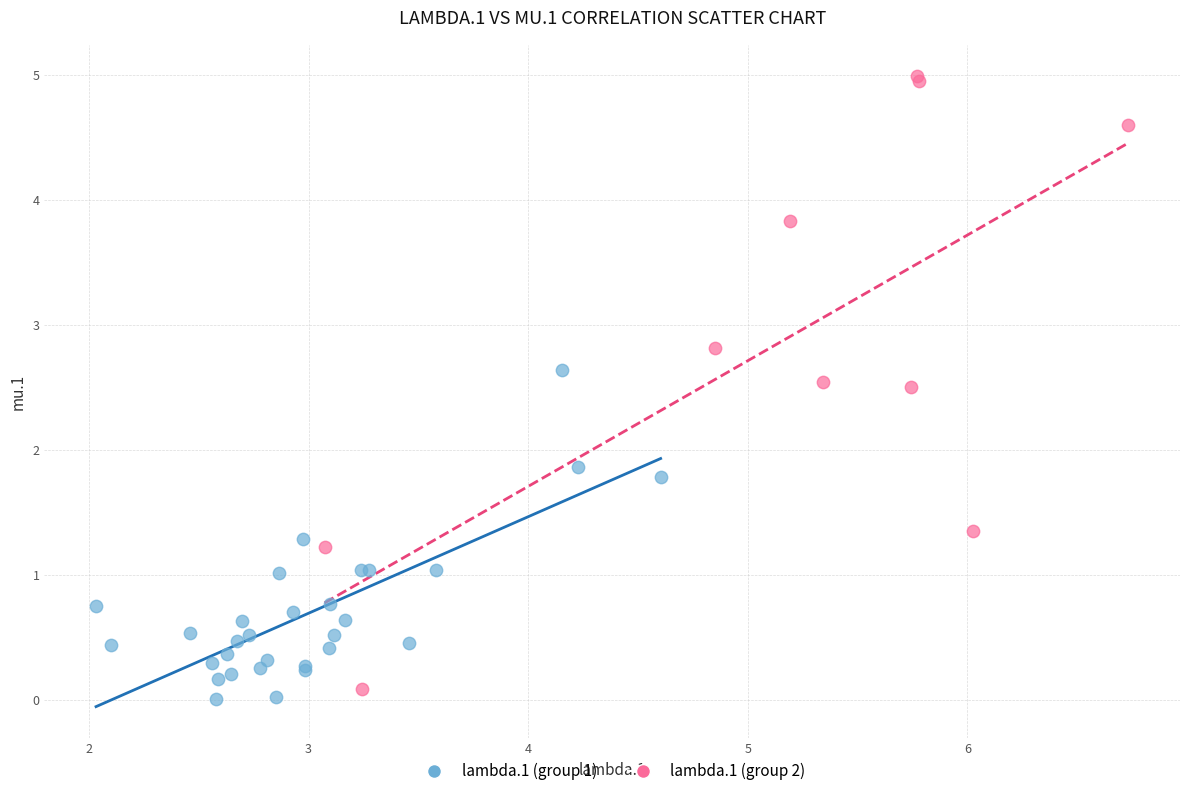

Which series has the widest spread of Y values?

lambda.1 (group 2)